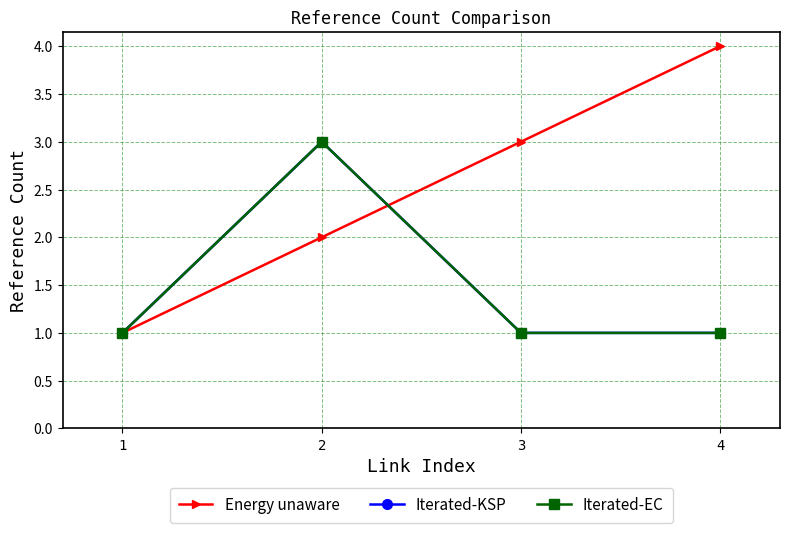

True or false: Iterated-EC and Iterated-KSP cross at least once.

False